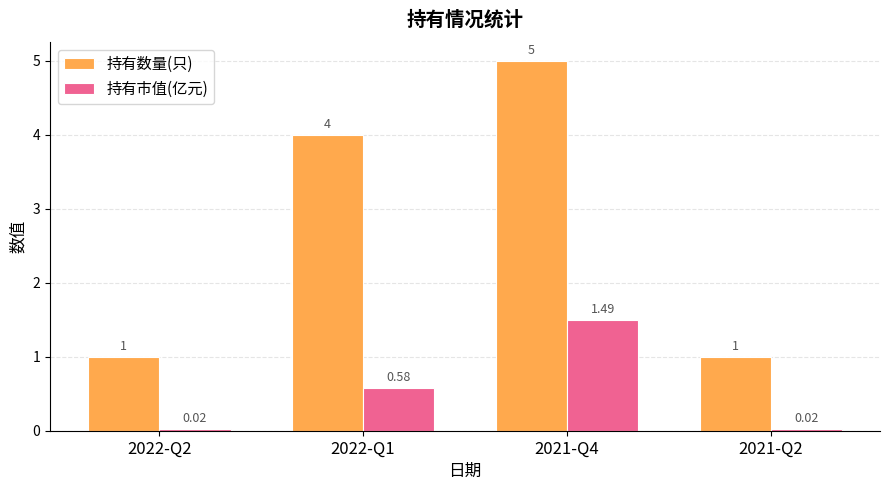

How many 持有数量(只) values are between 1 and 5?

4